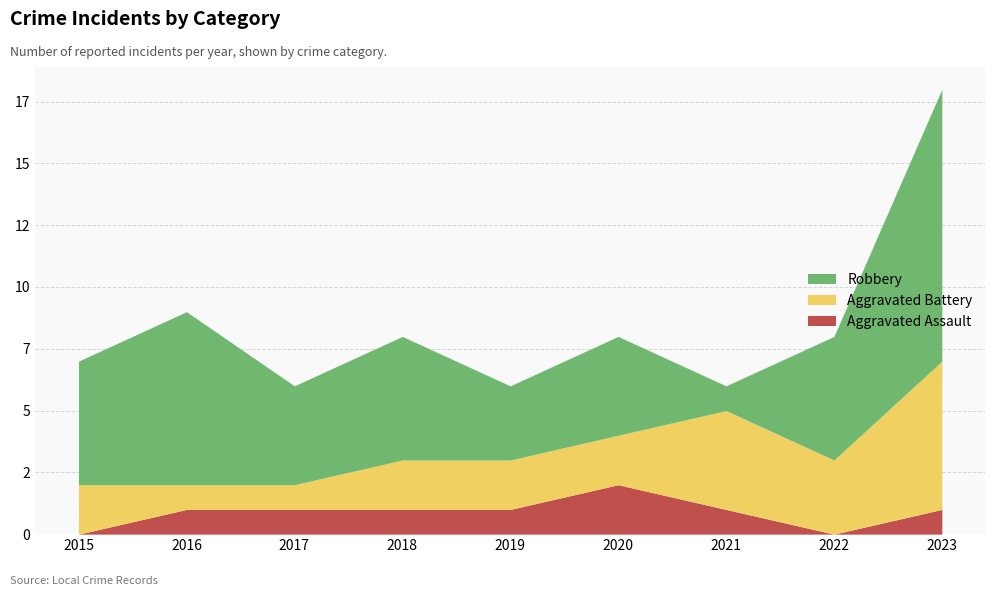

Is it true that Robbery equals 4 at 2020?

True